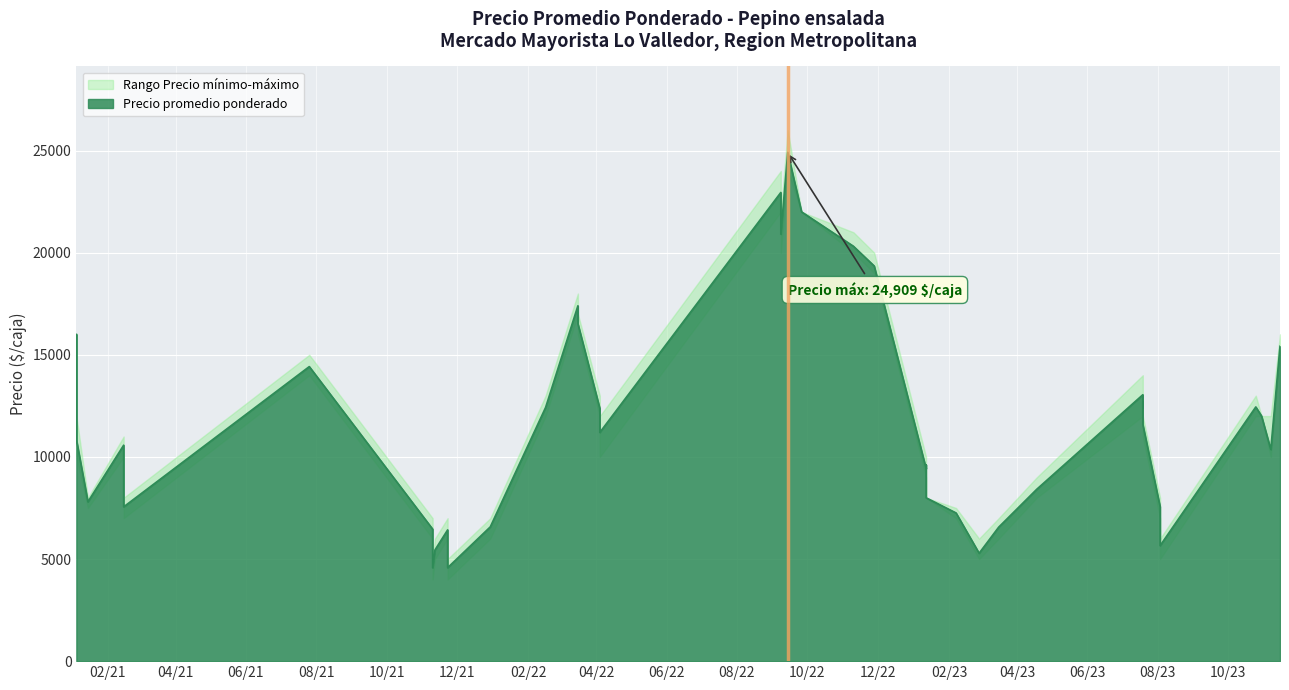

What is the sum of the Precio minimo values at 2021-01-05 and 2022-03-16?

32000